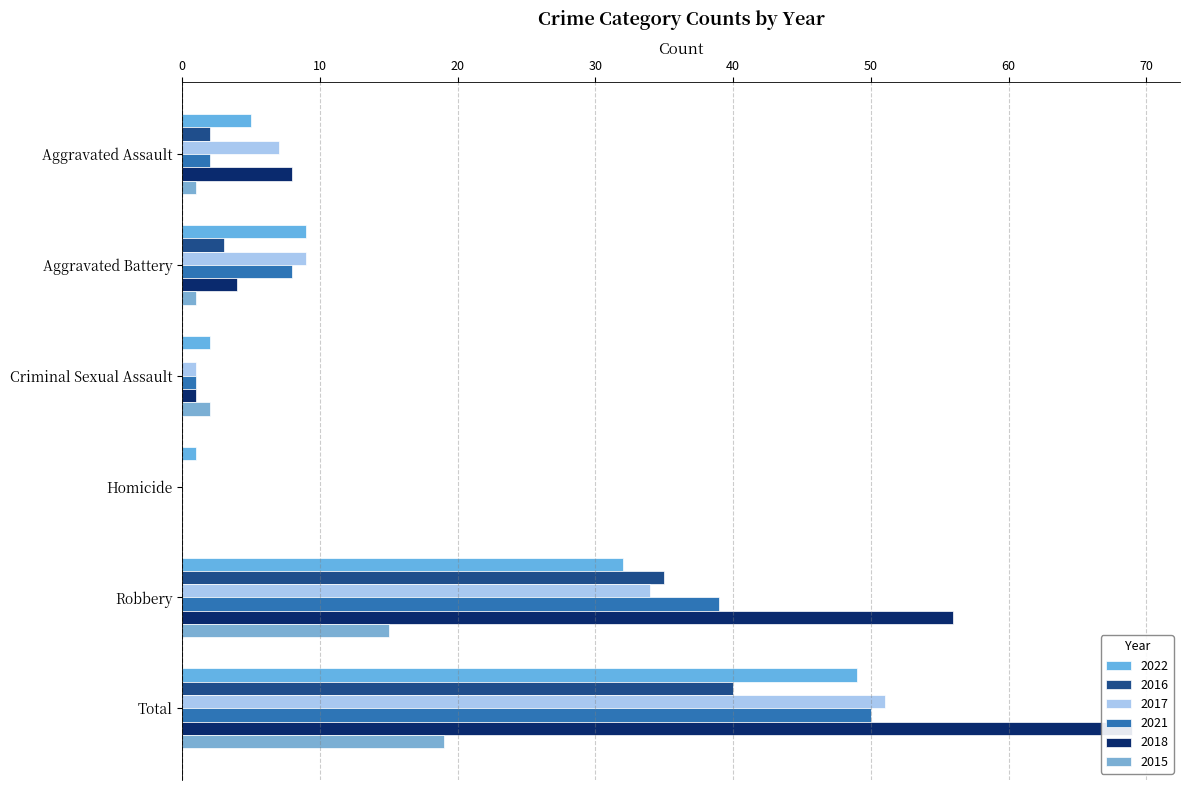

How many categories are shown in the chart?

6